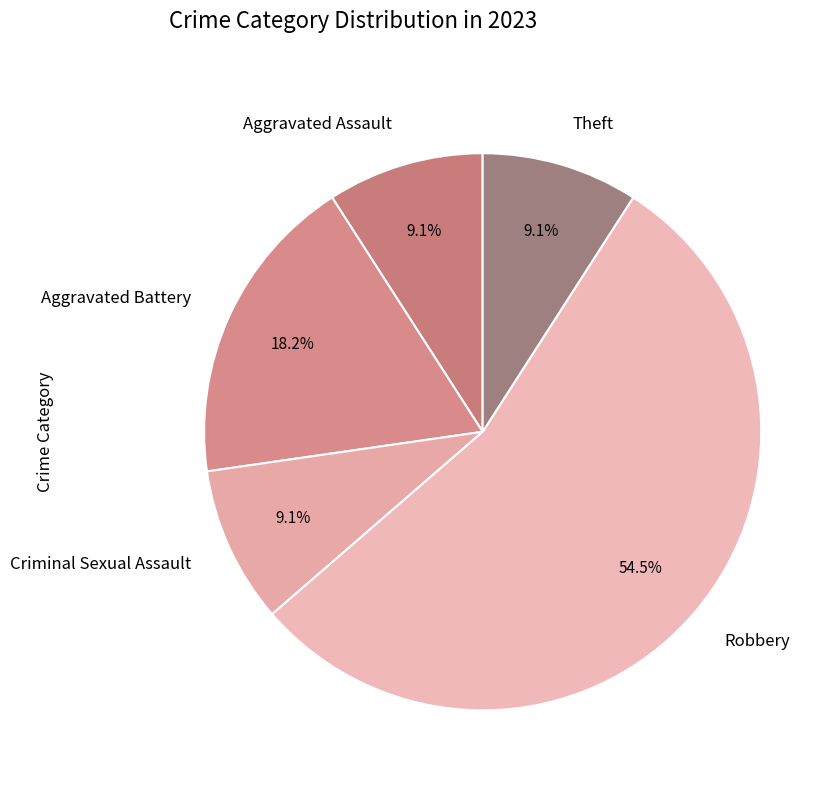

To the nearest percent, what is the combined percentage of Theft and Robbery?

64%